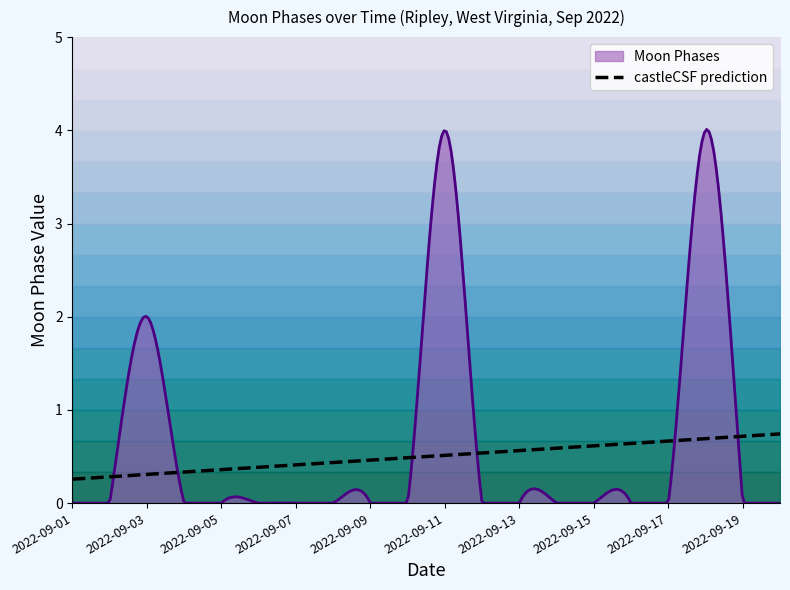

Reading left to right, what are all the values shown in this chart?

2022-09-01=0	2022-09-02=0	2022-09-03=2	2022-09-04=0	2022-09-05=0	2022-09-06=0	2022-09-07=0	2022-09-08=0	2022-09-09=0	2022-09-10=0	2022-09-11=4	2022-09-12=0	2022-09-13=0	2022-09-14=0	2022-09-15=0	2022-09-16=0	2022-09-17=0	2022-09-18=4	2022-09-19=0	2022-09-20=0